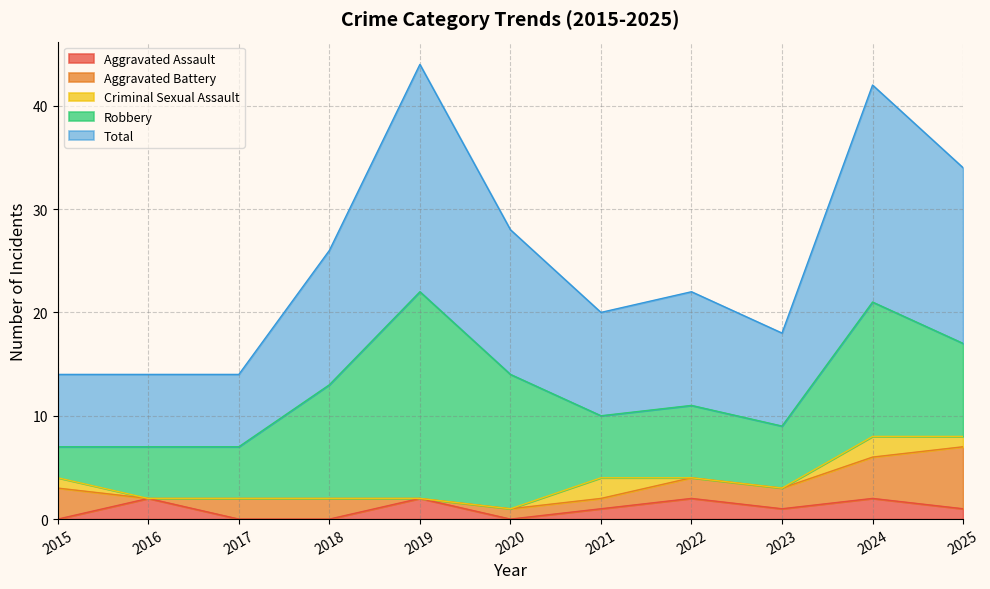

In Criminal Sexual Assault, how many points are higher than both neighbors (excluding endpoints)?

2